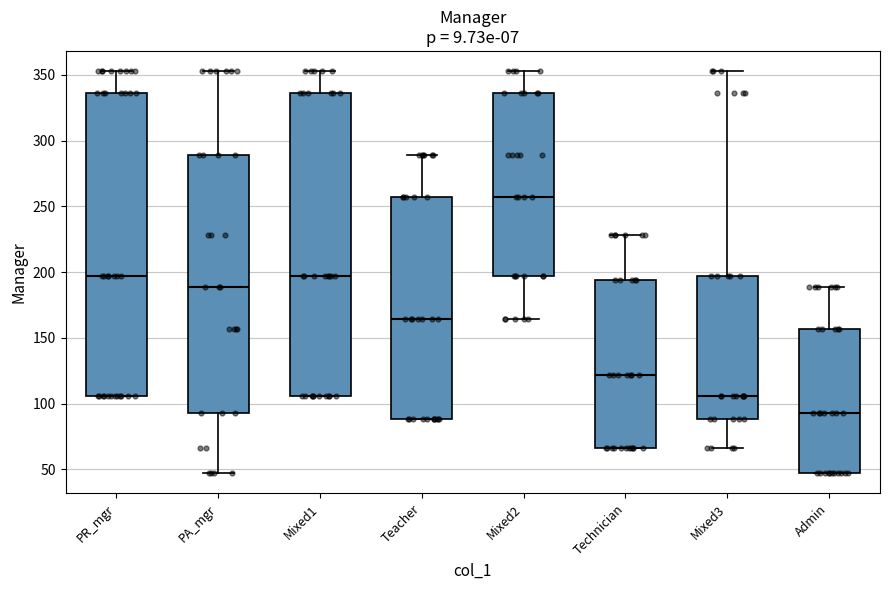

Reading left to right, transcribe this box plot: for each box, give where its median line is, the range the box spans, and where its two whiskers end, as read against the y-axis. The values are not printed on the chart, so give them approximately, as read against the axis.

PR_mgr: median 195, box 105 to 335, whiskers 105 to 355
PA_mgr: median 190, box 95 to 290, whiskers 45 to 355
Mixed1: median 195, box 105 to 335, whiskers 105 to 355
Teacher: median 165, box 90 to 255, whiskers 90 to 290
Mixed2: median 255, box 195 to 335, whiskers 165 to 355
Technician: median 120, box 65 to 195, whiskers 65 to 230
Mixed3: median 105, box 90 to 195, whiskers 65 to 355
Admin: median 95, box 45 to 155, whiskers 45 to 190